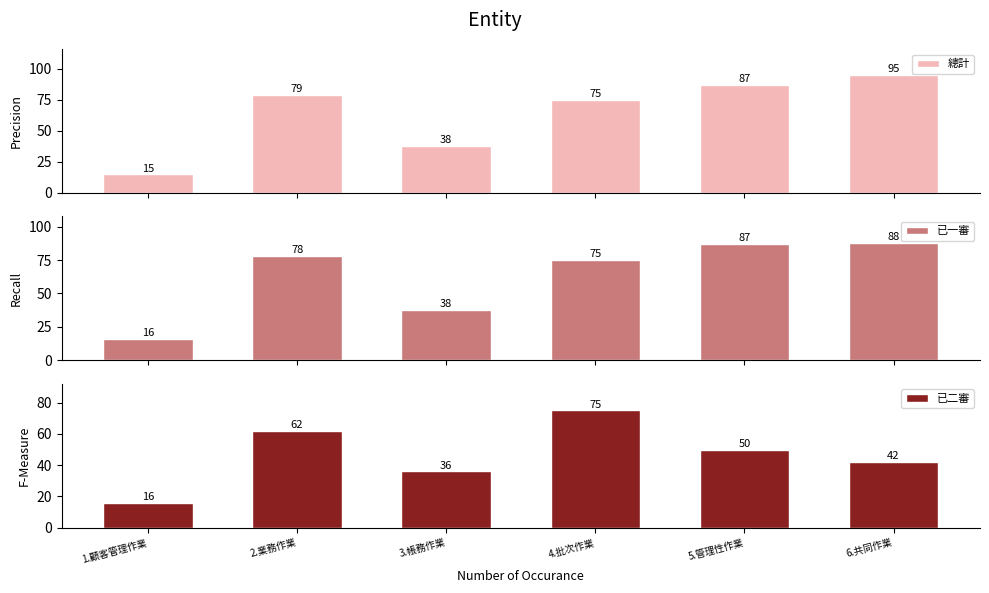

What is the smallest value displayed?

15